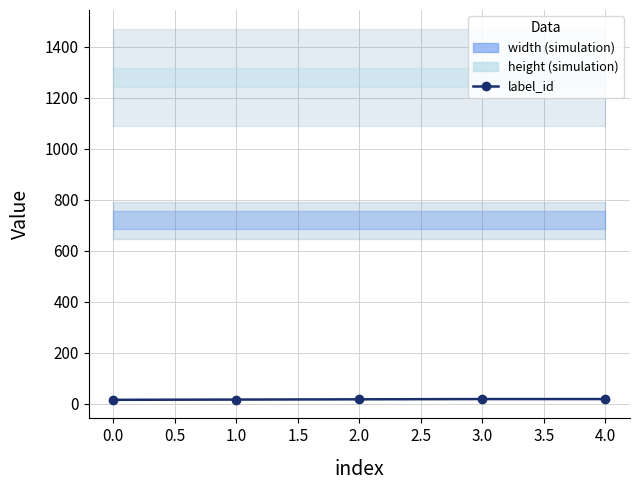

What is the minimum value shown in the chart?

15